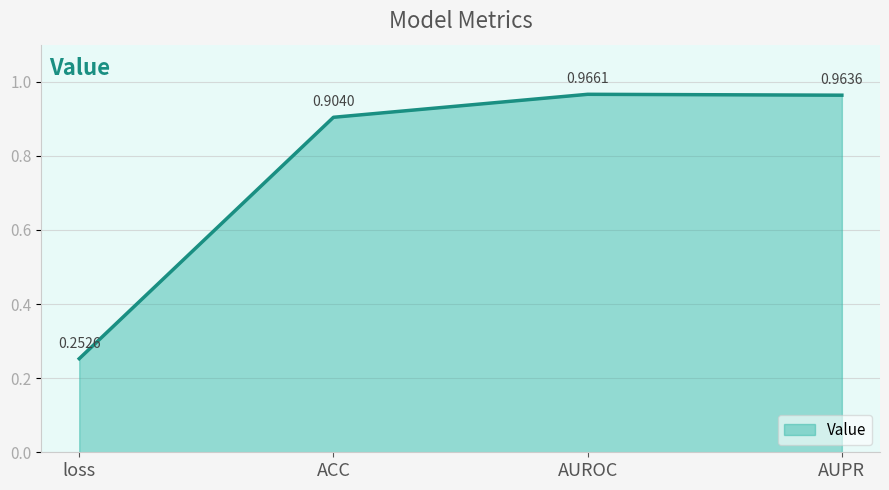

Which has a higher value, AUPR or loss?

AUPR